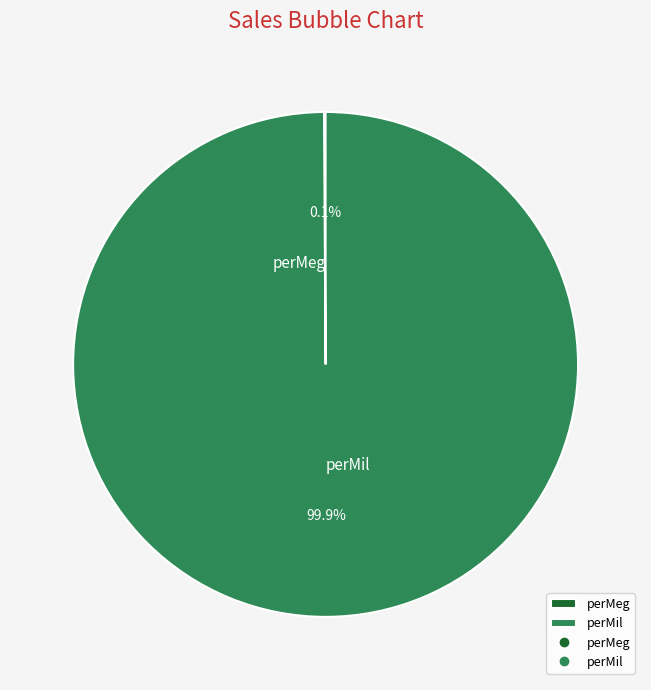

The perMil slice represents 100% of the pie. True or false?

True